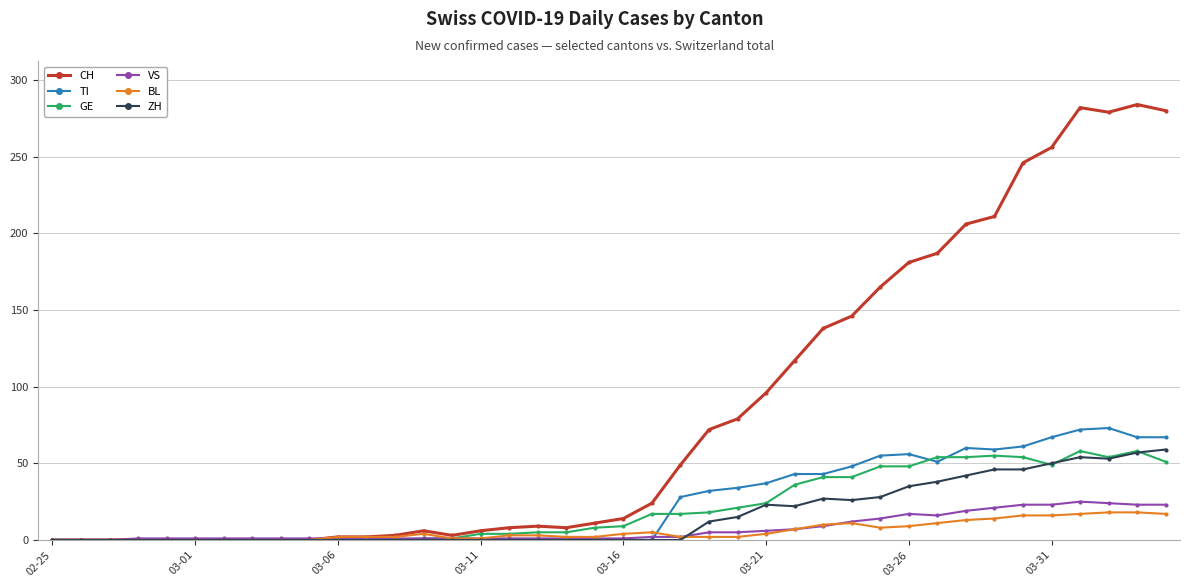

Which series has the widest spread of values?

CH